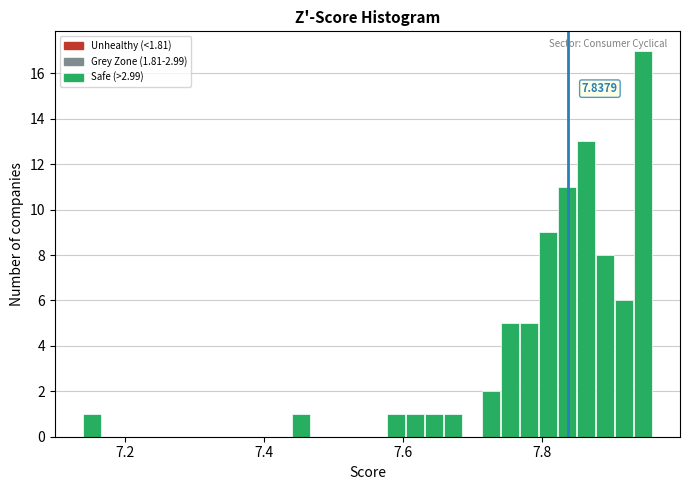

Read against the x-axis, roughly where is the centre of the tallest bar?

7.94